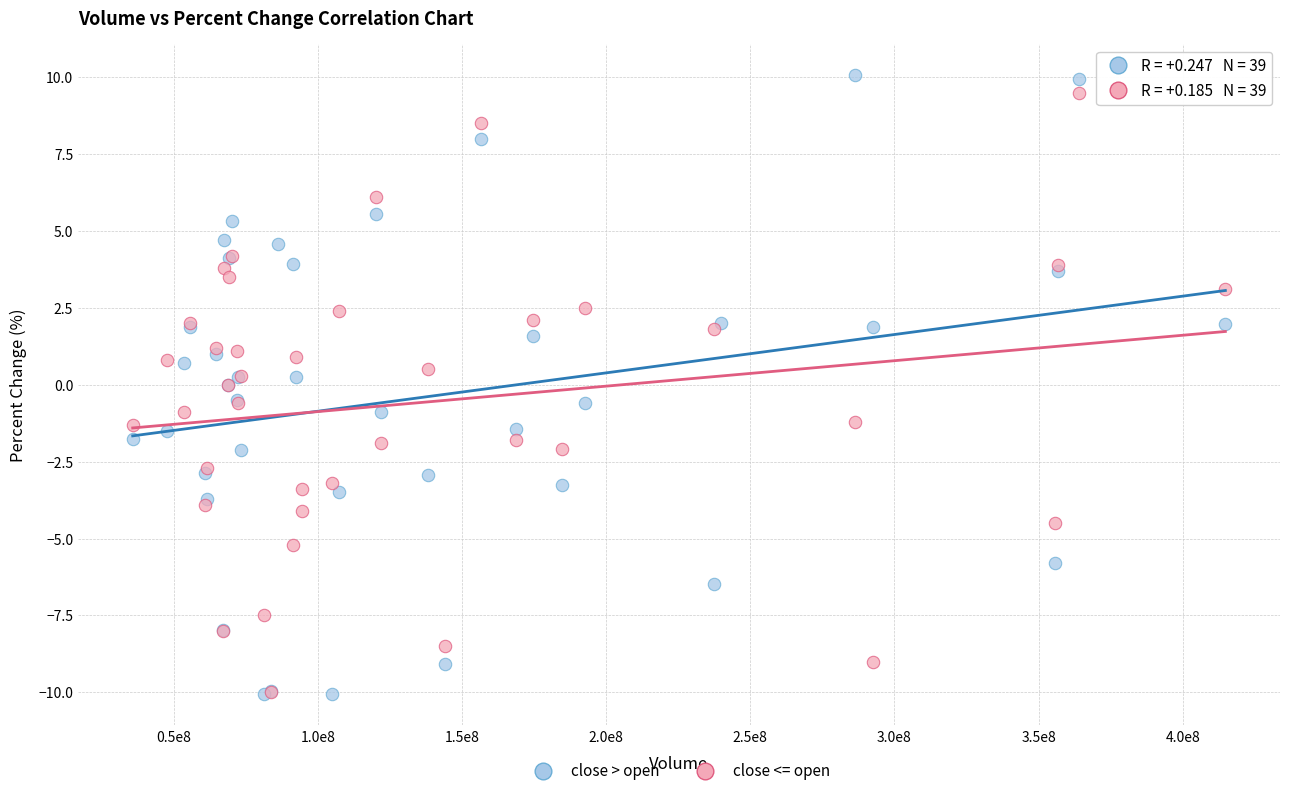

What are all the series names shown in the legend?

close > open, close <= open